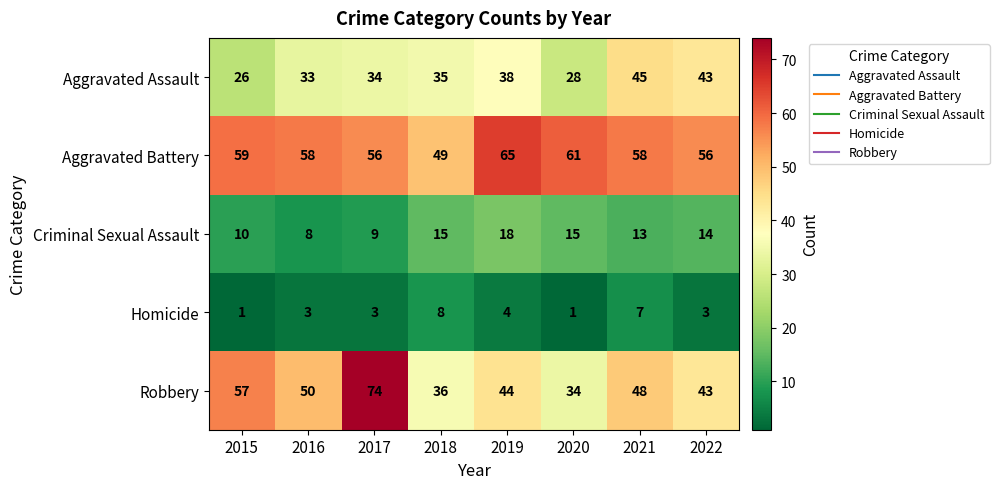

Rank the series by their average value, from lowest to highest.

Homicide, Criminal Sexual Assault, Aggravated Assault, Robbery, Aggravated Battery